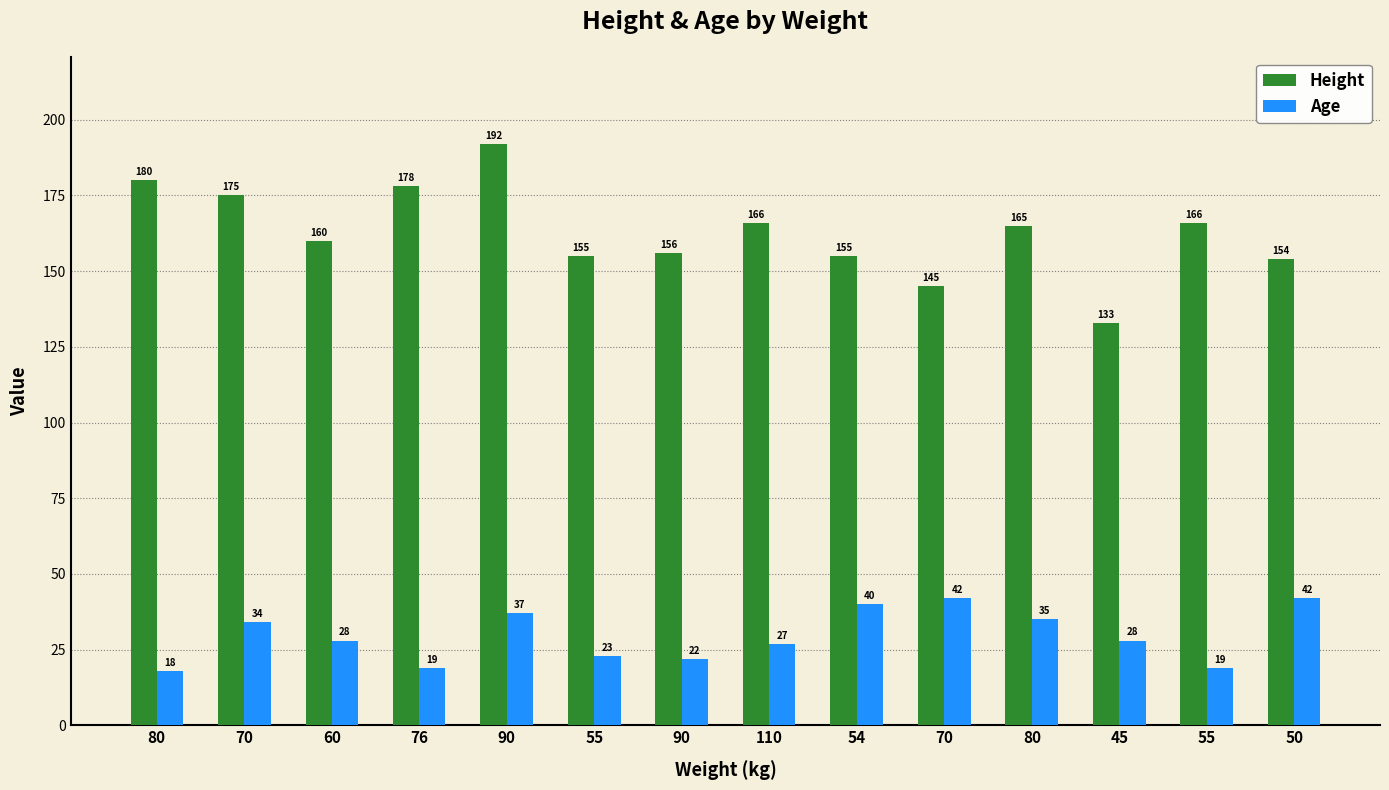

Rank the series by their average value, from highest to lowest.

Height, Age